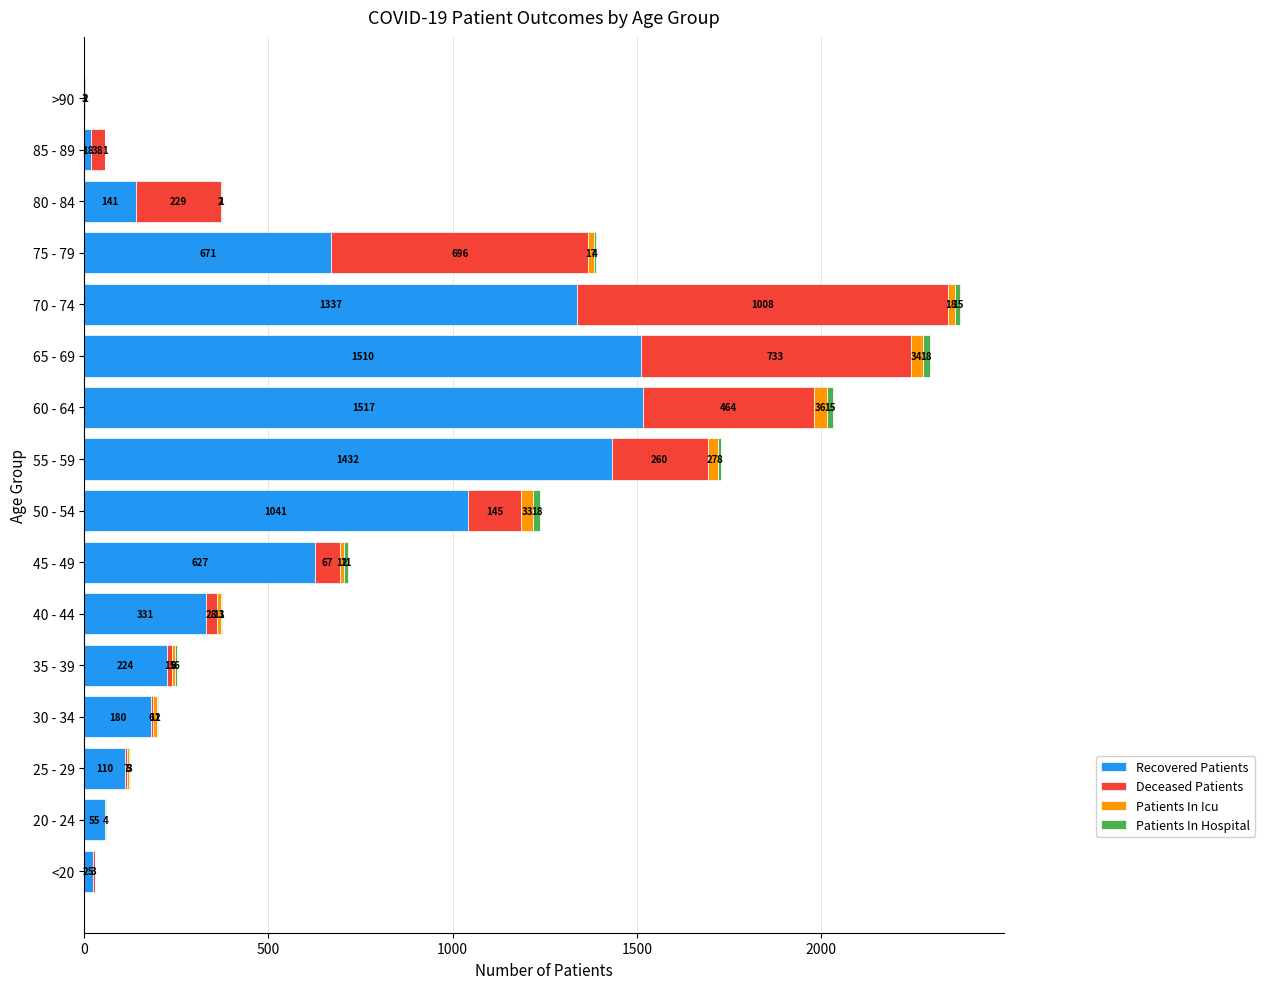

What is the sum of all Recovered Patients values?

9222